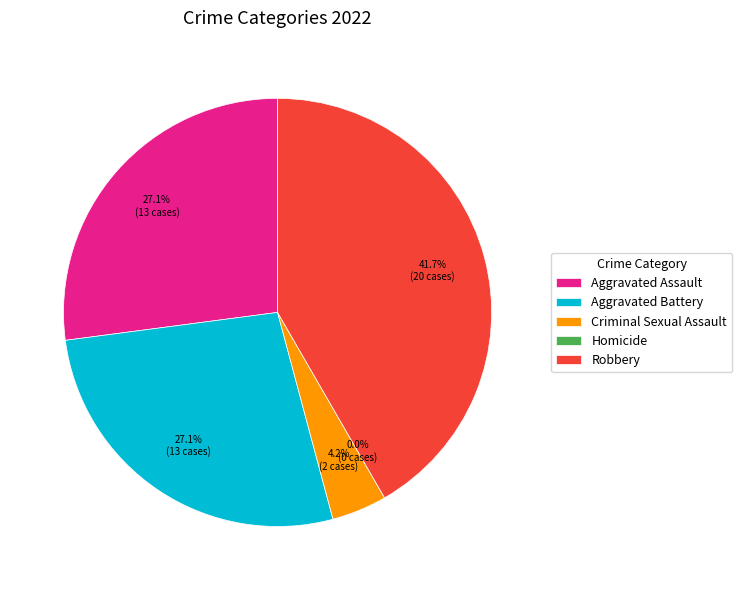

Does Aggravated Battery account for over 50% of the chart?

No